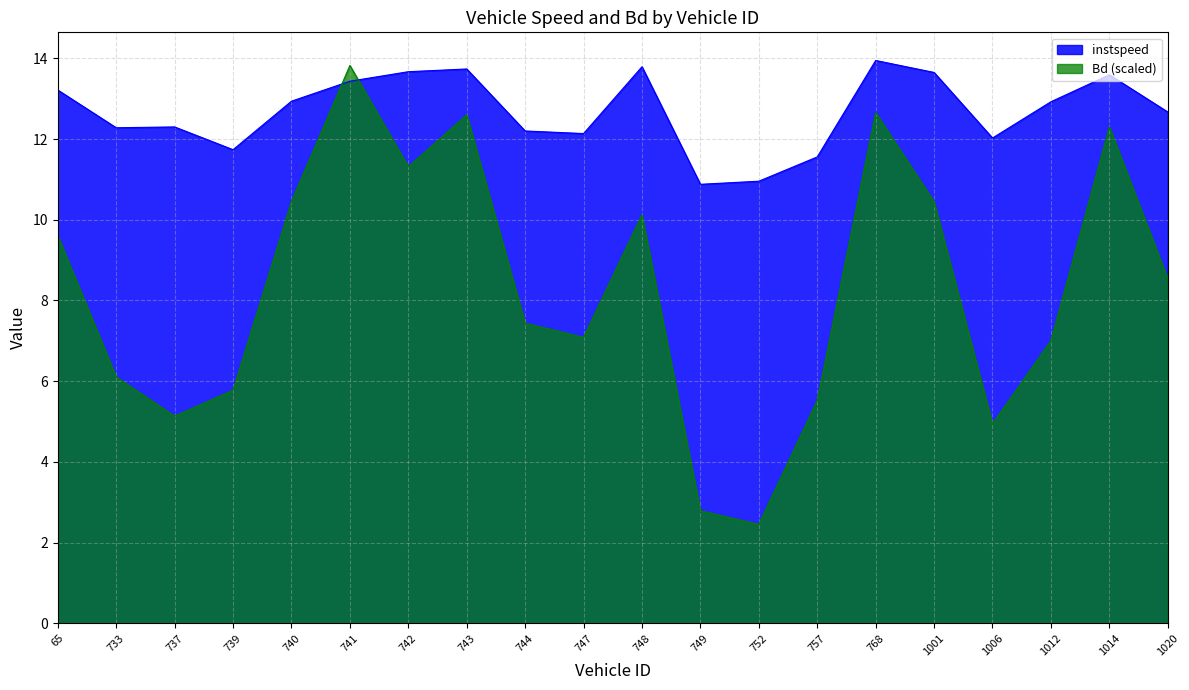

Which category has the highest value in the instspeed series?

768